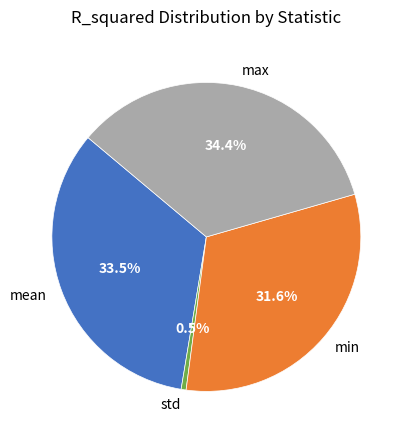

To the nearest percent, what is the combined percentage of max and std?

35%